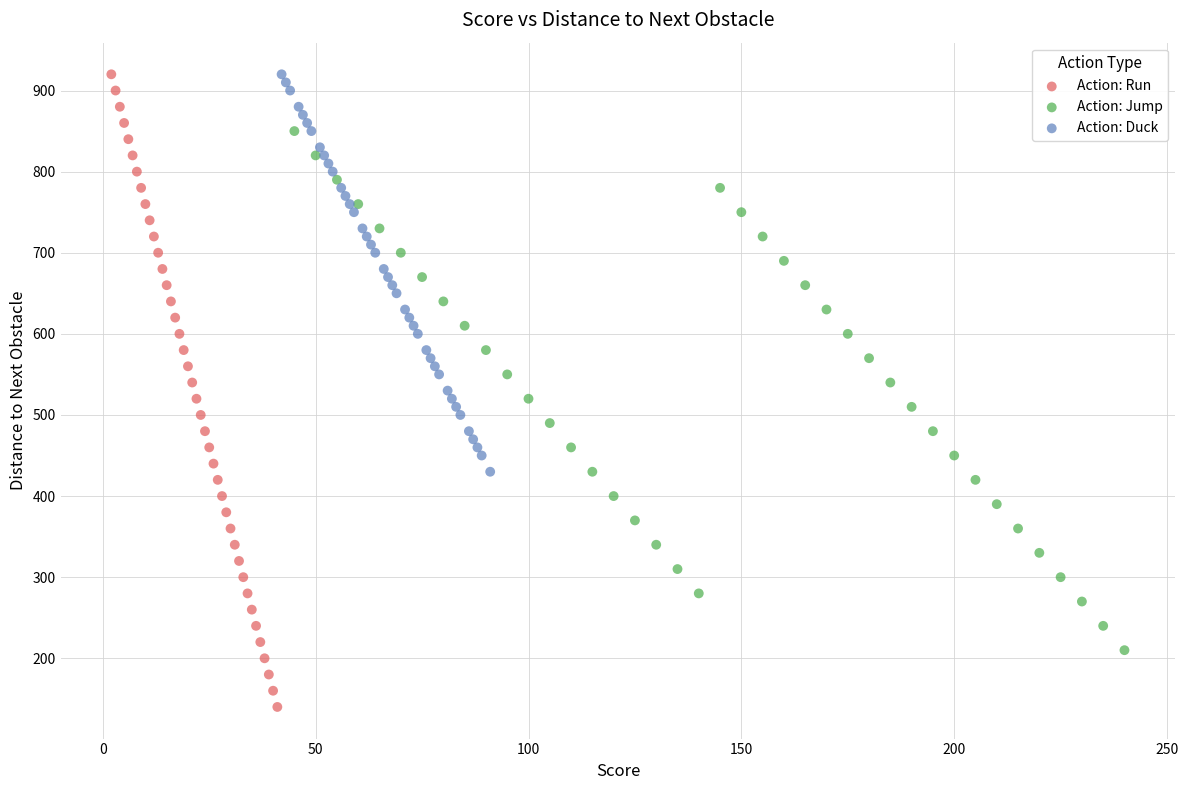

Which series reaches the minimum Y coordinate?

Action: Run